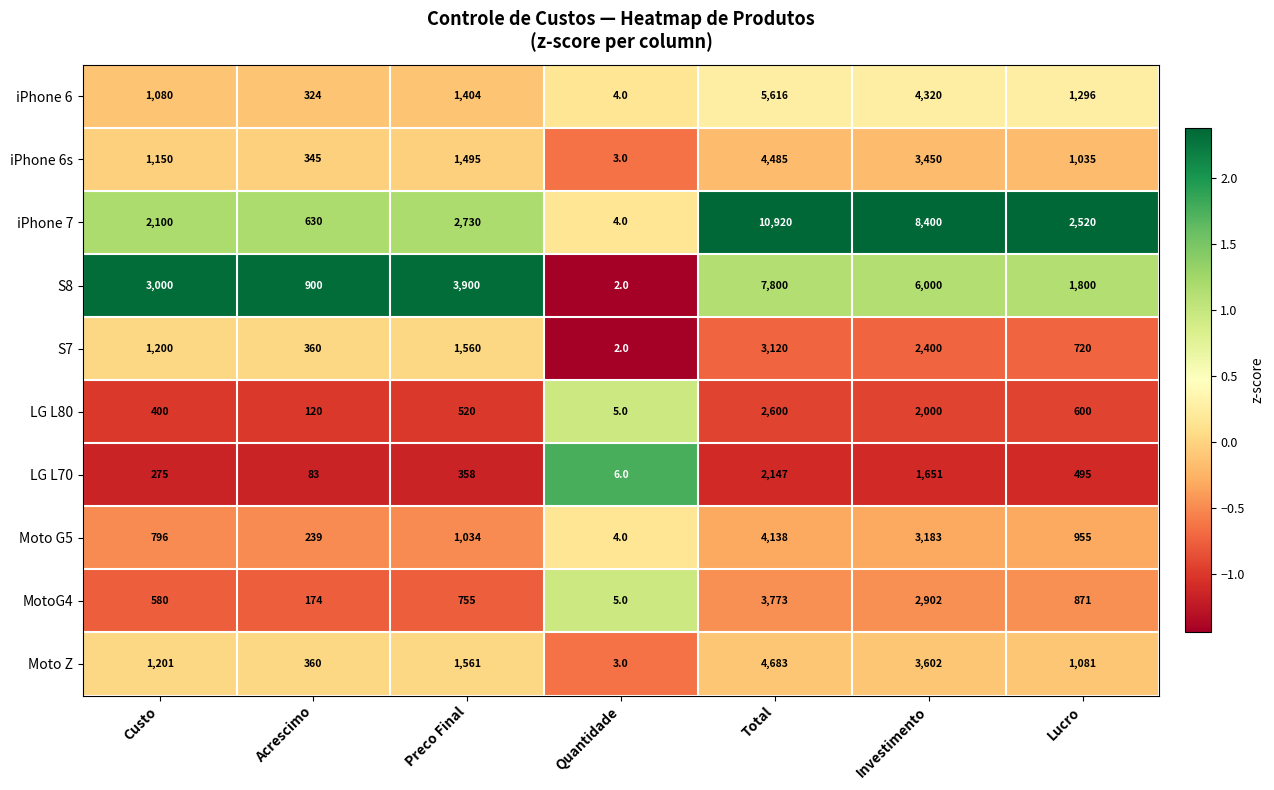

What is the maximum value for iPhone 7?

10920